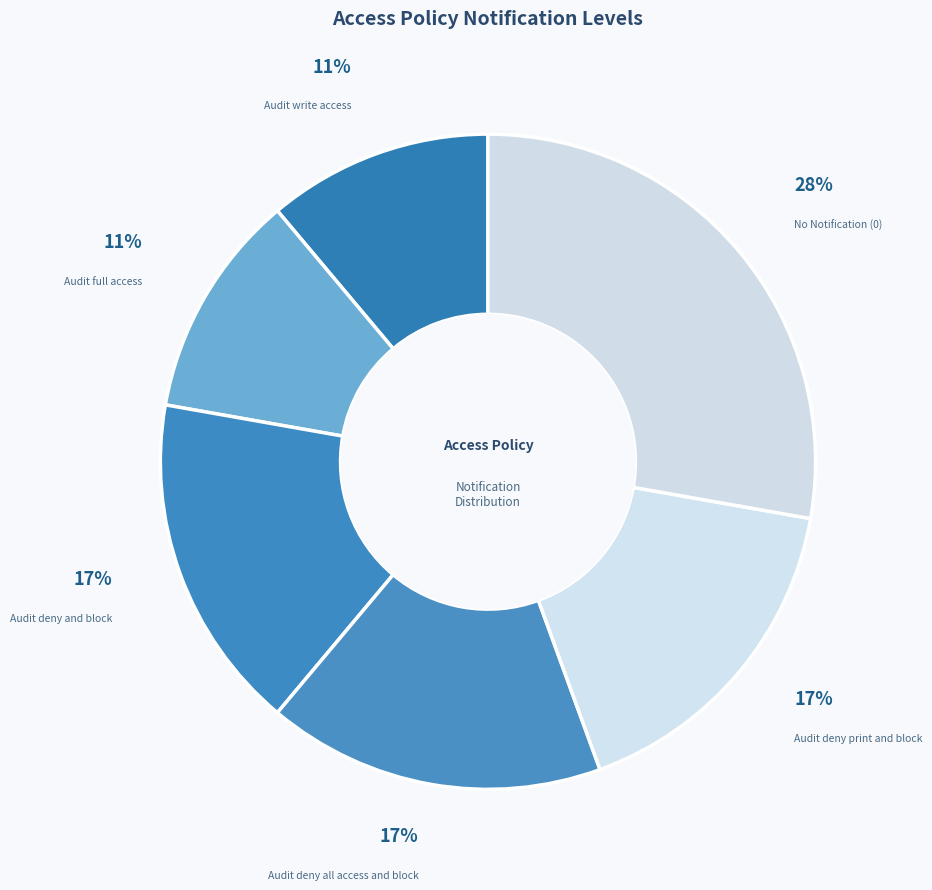

Is it true that Audit write access is 25% of the pie?

False